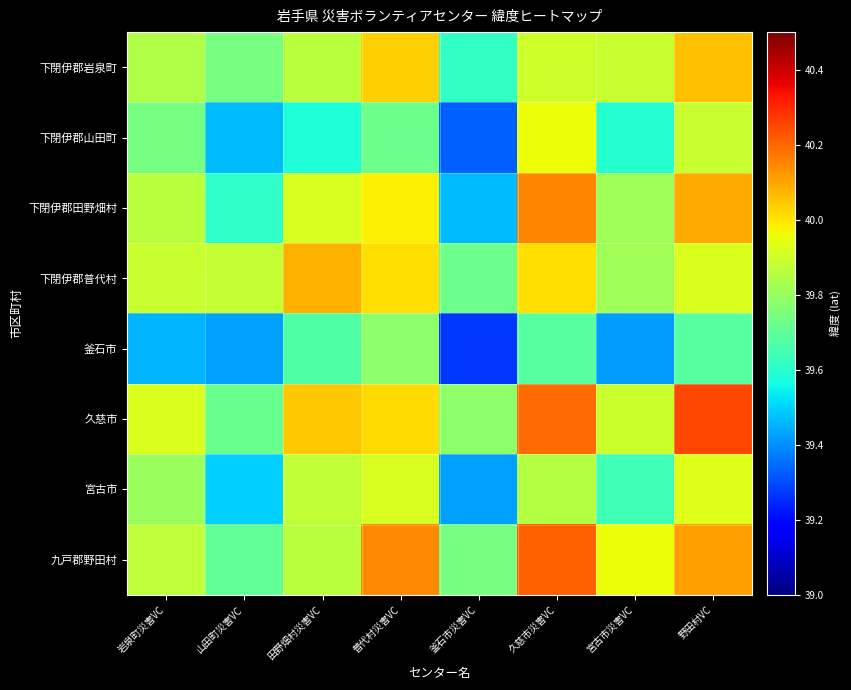

Reading right to left, extract all data points from this chart.

下閉伊郡岩泉町: 野田村VC=40.1	宮古市災害VC=39.9	久慈市災害VC=39.9	釜石市災害VC=39.6	普代村災害VC=40.0	田野畑村災害VC=39.9	山田町災害VC=39.7	岩泉町災害VC=39.8
下閉伊郡山田町: 野田村VC=39.9	宮古市災害VC=39.6	久慈市災害VC=40.0	釜石市災害VC=39.3	普代村災害VC=39.7	田野畑村災害VC=39.6	山田町災害VC=39.5	岩泉町災害VC=39.7
下閉伊郡田野畑村: 野田村VC=40.1	宮古市災害VC=39.8	久慈市災害VC=40.2	釜石市災害VC=39.5	普代村災害VC=40.0	田野畑村災害VC=39.9	山田町災害VC=39.6	岩泉町災害VC=39.9
下閉伊郡普代村: 野田村VC=39.9	宮古市災害VC=39.8	久慈市災害VC=40.0	釜石市災害VC=39.7	普代村災害VC=40.0	田野畑村災害VC=40.1	山田町災害VC=39.9	岩泉町災害VC=39.9
釜石市: 野田村VC=39.7	宮古市災害VC=39.4	久慈市災害VC=39.7	釜石市災害VC=39.3	普代村災害VC=39.8	田野畑村災害VC=39.7	山田町災害VC=39.4	岩泉町災害VC=39.5
久慈市: 野田村VC=40.3	宮古市災害VC=39.9	久慈市災害VC=40.2	釜石市災害VC=39.8	普代村災害VC=40.0	田野畑村災害VC=40.0	山田町災害VC=39.7	岩泉町災害VC=39.9
宮古市: 野田村VC=39.9	宮古市災害VC=39.6	久慈市災害VC=39.9	釜石市災害VC=39.4	普代村災害VC=39.9	田野畑村災害VC=39.9	山田町災害VC=39.5	岩泉町災害VC=39.8
九戸郡野田村: 野田村VC=40.1	宮古市災害VC=40.0	久慈市災害VC=40.2	釜石市災害VC=39.7	普代村災害VC=40.1	田野畑村災害VC=39.9	山田町災害VC=39.7	岩泉町災害VC=39.9